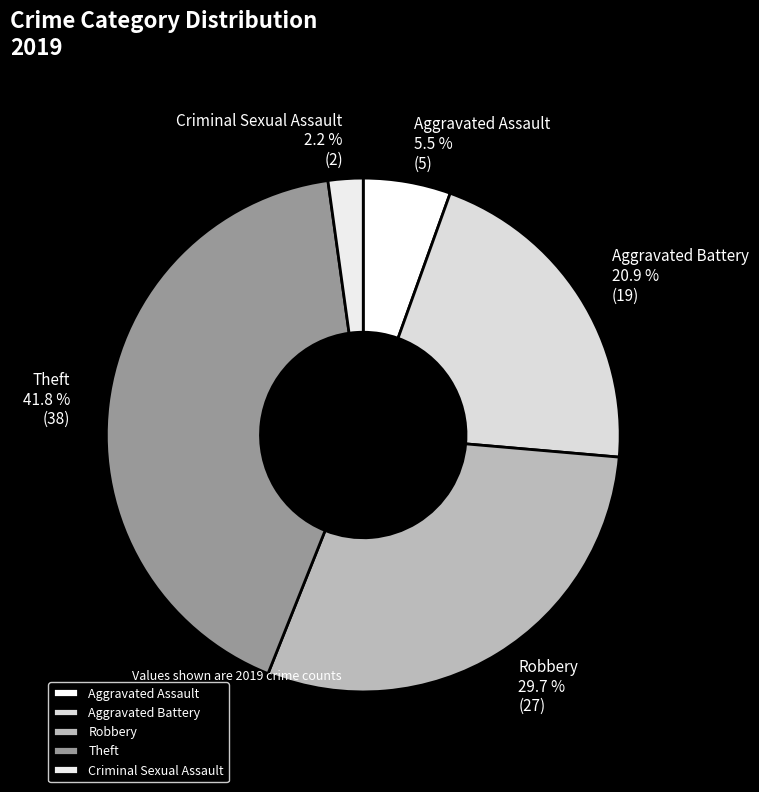

What percentage is NOT represented by Aggravated Assault?

94.5%